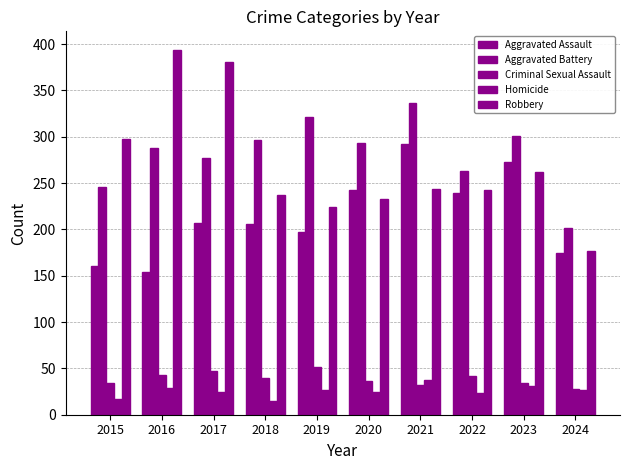

Which series changed the most between 2020 and 2023?

Aggravated Assault